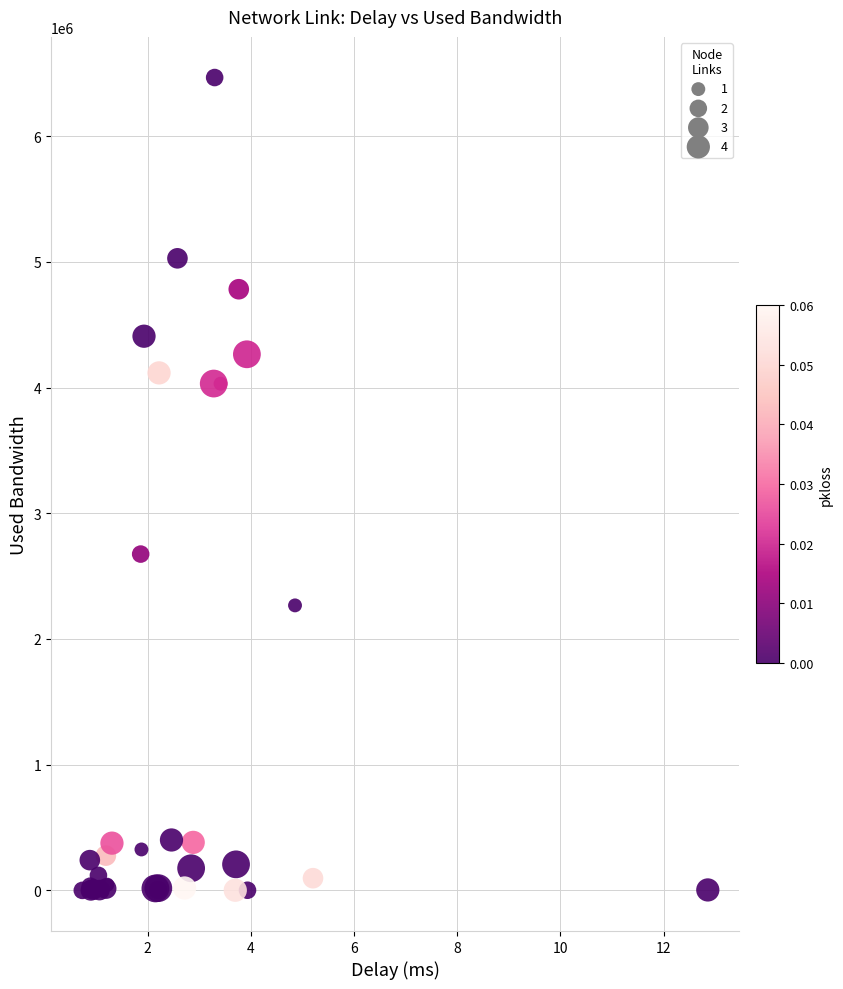

What Y value in the scatter plot is closest to 3233090?

2675353.8